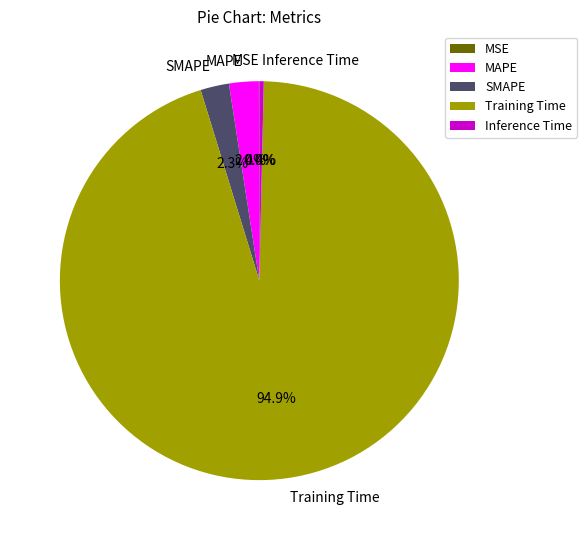

What is the largest slice in the pie chart?

Training Time